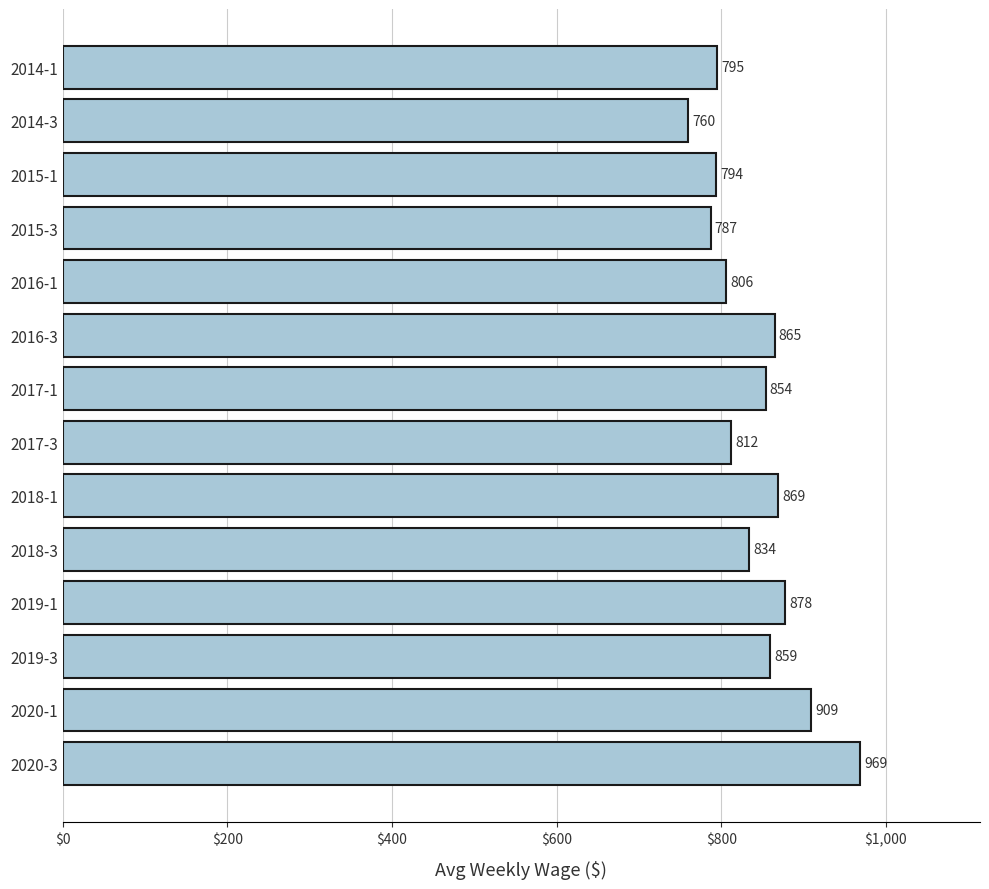

Reading bottom to top, extract all data points from this chart.

969	909	859	878	834	869	812	854	865	806	787	794	760	795